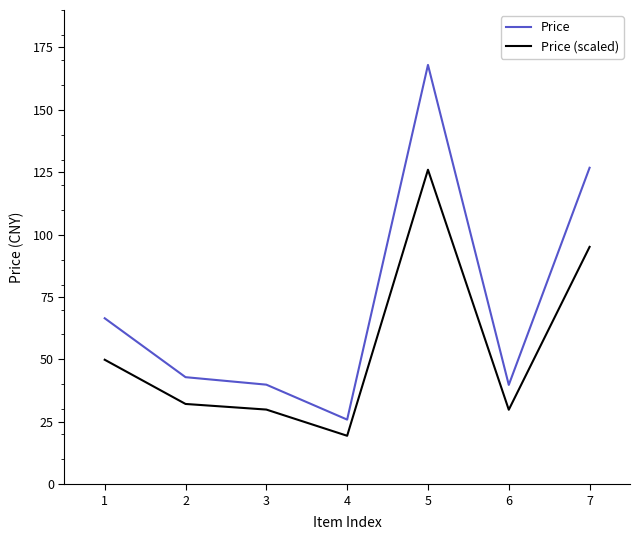

Which label corresponds to the largest value in the chart?

5